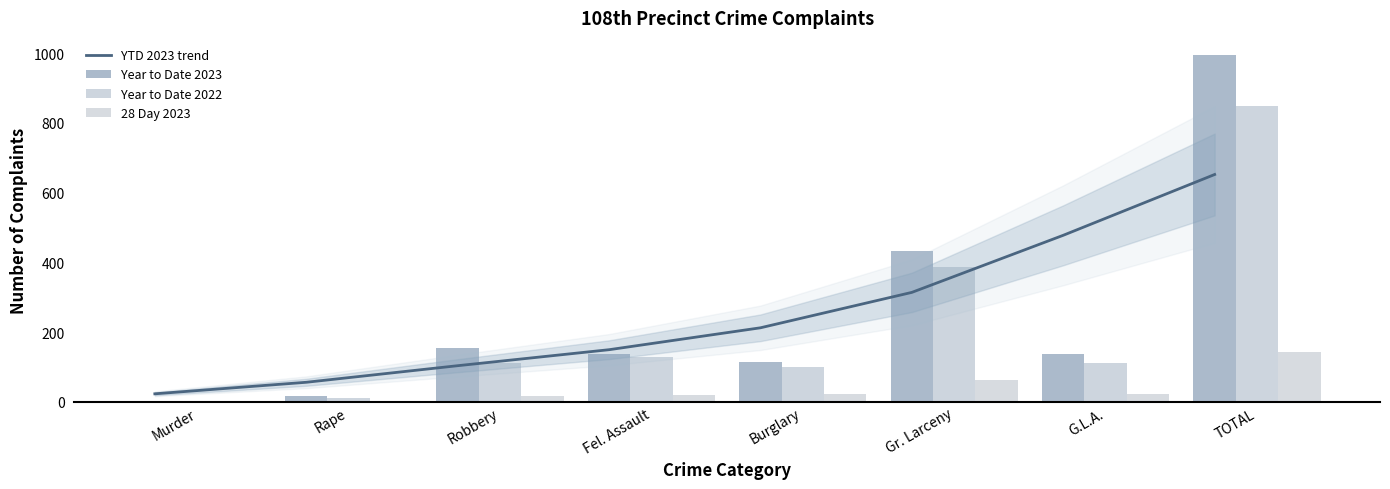

Which series has the largest range (max minus min)?

Year to Date 2023